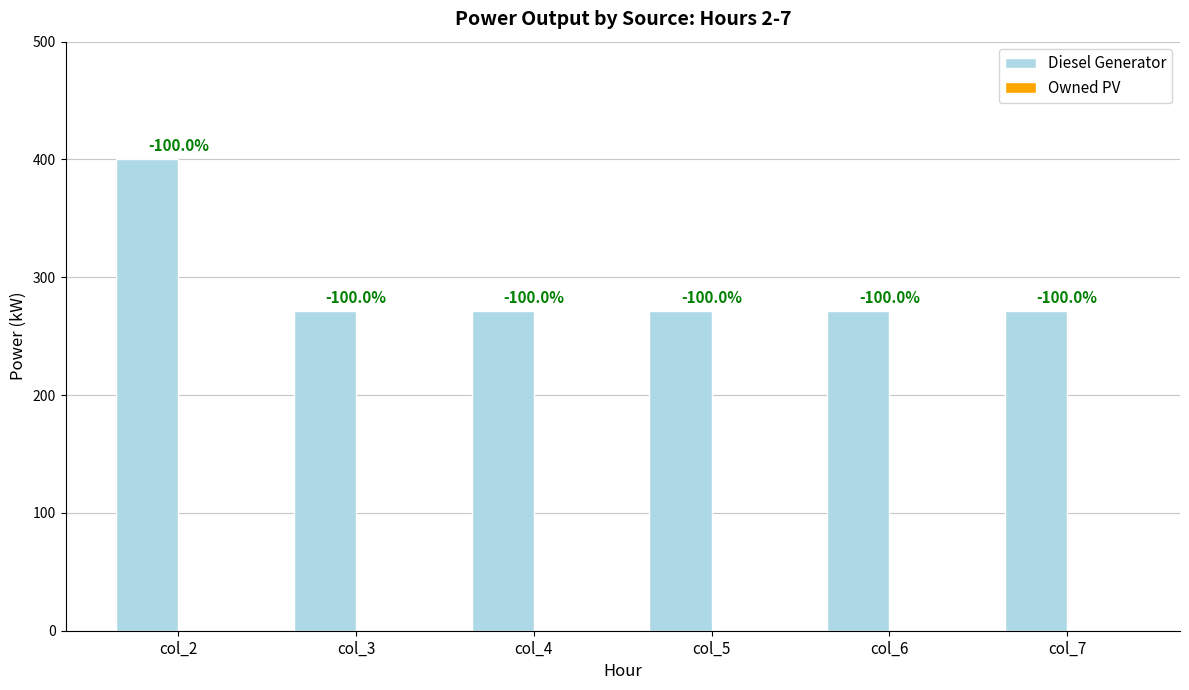

Are the bars horizontal?

No